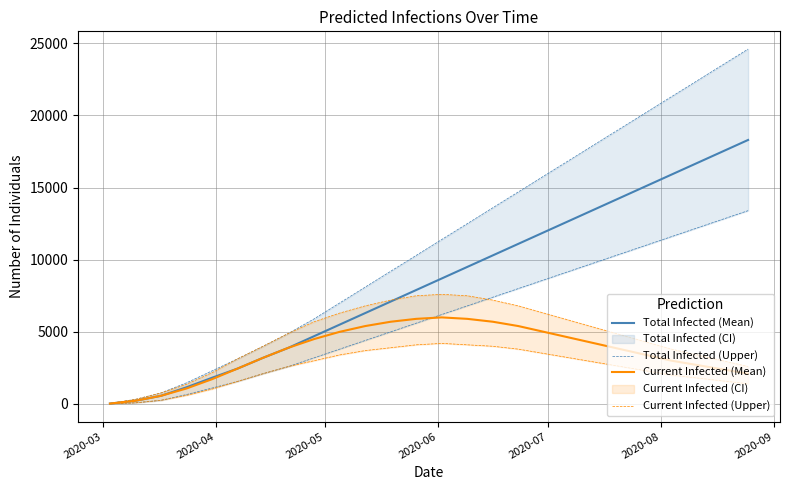

True or false: predicted_total_infected_mean has a value of 20517 at 17.

False